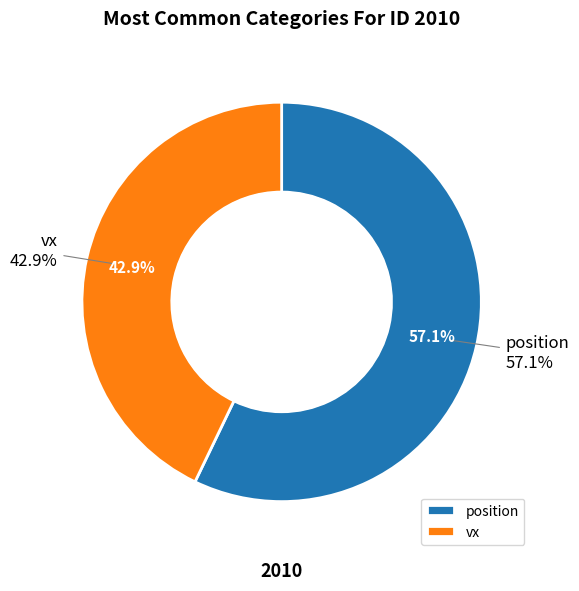

What percentage is the vx slice, to the nearest percent?

43%